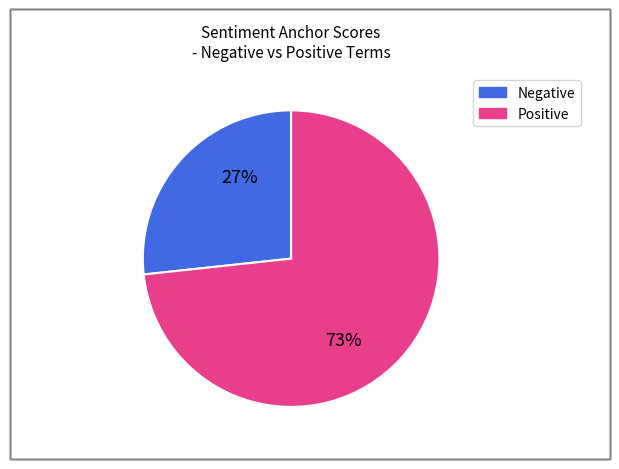

To the nearest percent, what is the average slice percentage?

50%